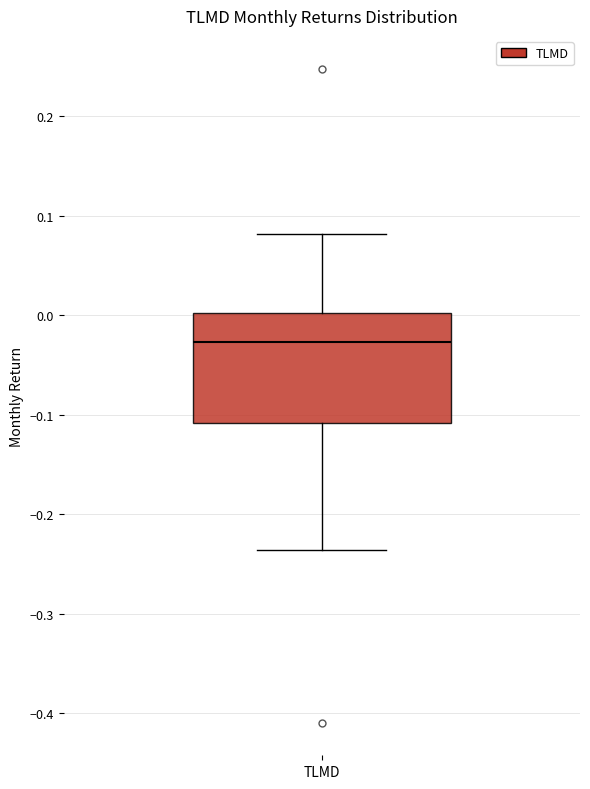

Where is the upper edge of the box for TLMD on the y-axis? The values are not printed on the chart, so give them approximately, as read against the axis.

0.00